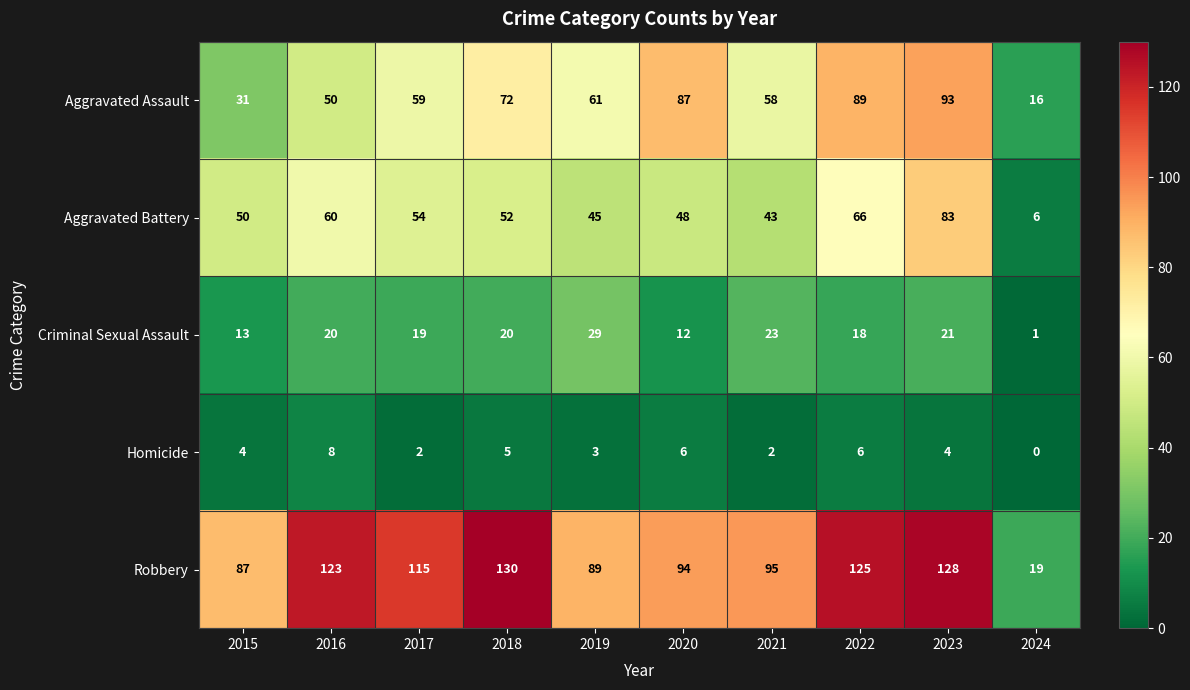

Count the number of categories in the chart.

10